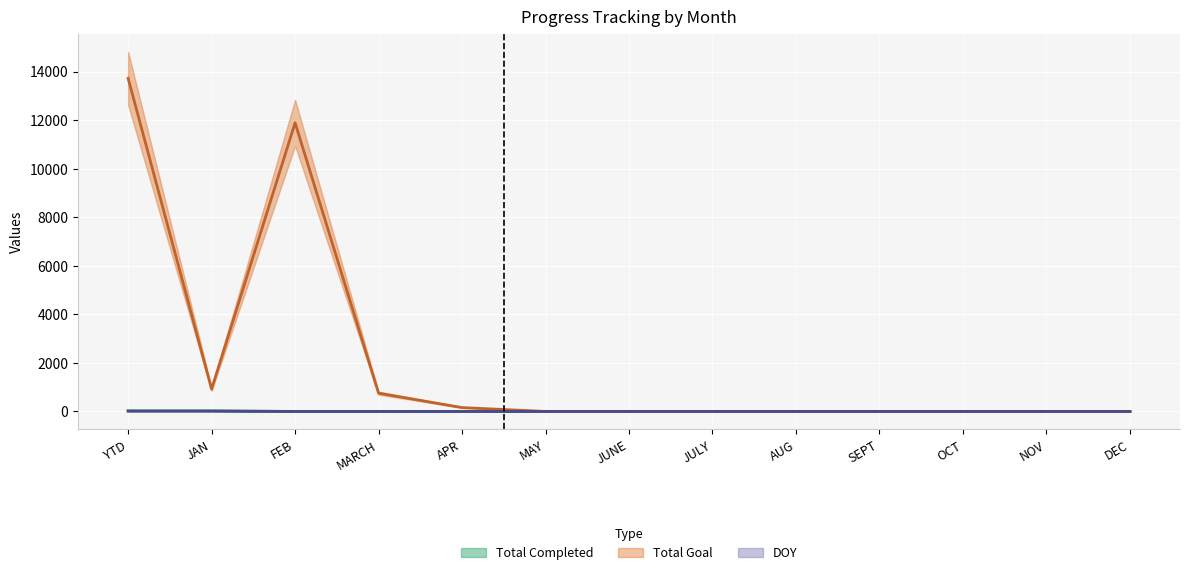

At which category is the sum across all series the highest?

YTD